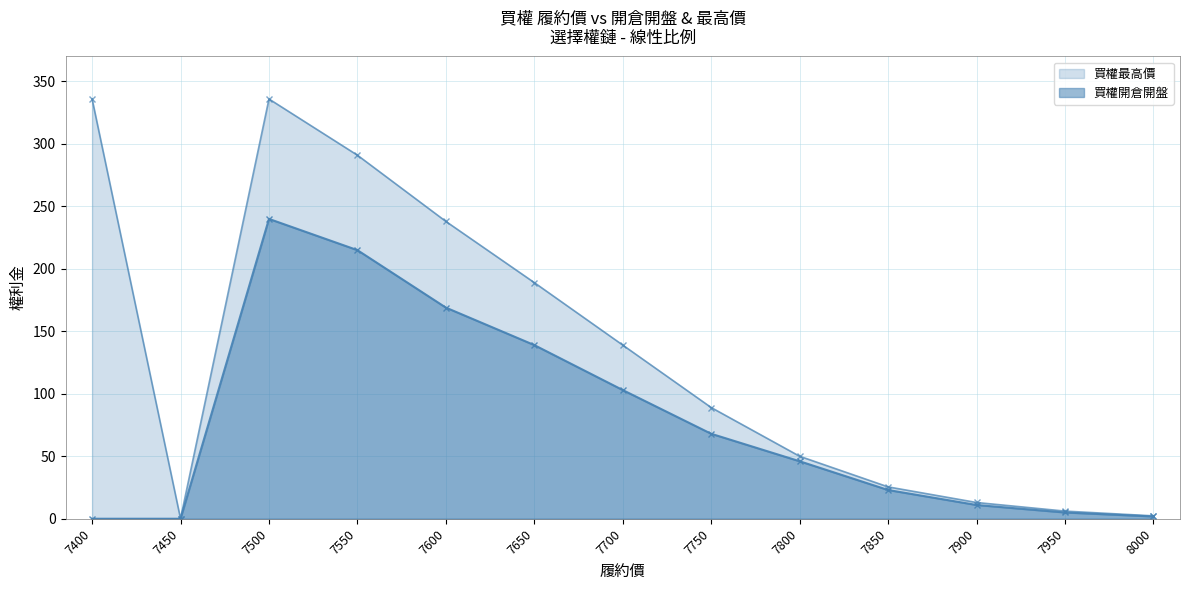

Rank the series by their average value, from highest to lowest.

買權最高價, 買權開倉開盤